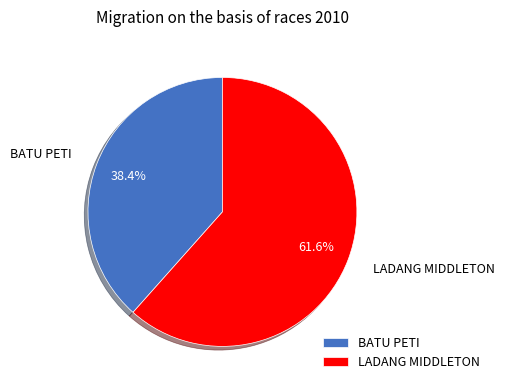

True or false: LADANG MIDDLETON accounts for 70% of the total.

False